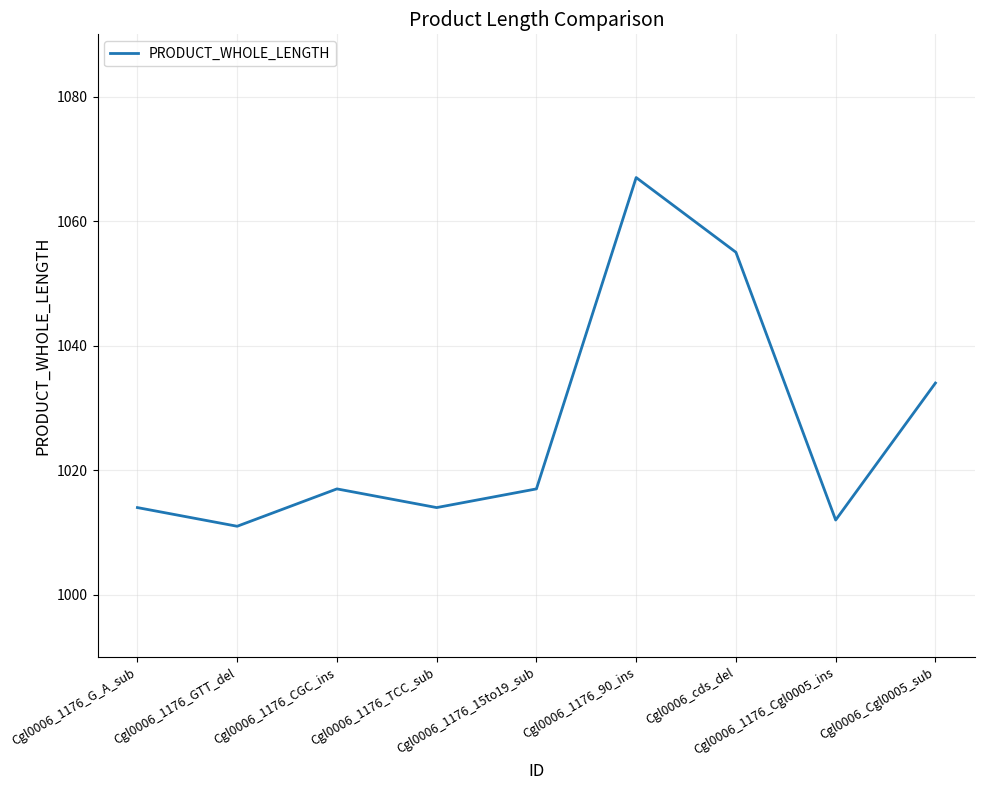

Reading left to right, transcribe all the data shown in this chart.

Cgl0006_1176_G_A_sub=1014	Cgl0006_1176_GTT_del=1011	Cgl0006_1176_CGC_ins=1017	Cgl0006_1176_TCC_sub=1014	Cgl0006_1176_15to19_sub=1017	Cgl0006_1176_90_ins=1067	Cgl0006_cds_del=1055	Cgl0006_1176_Cgl0005_ins=1012	Cgl0006_Cgl0005_sub=1034